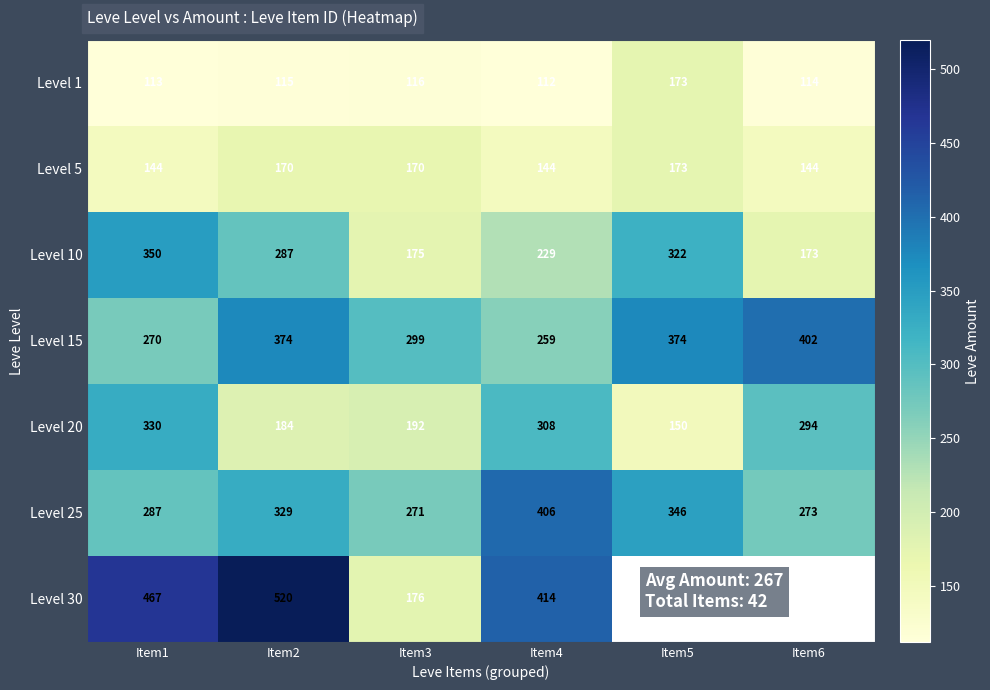

Is the value of Level 1 at Item2 greater than the value of Level 30 at Item1?

No